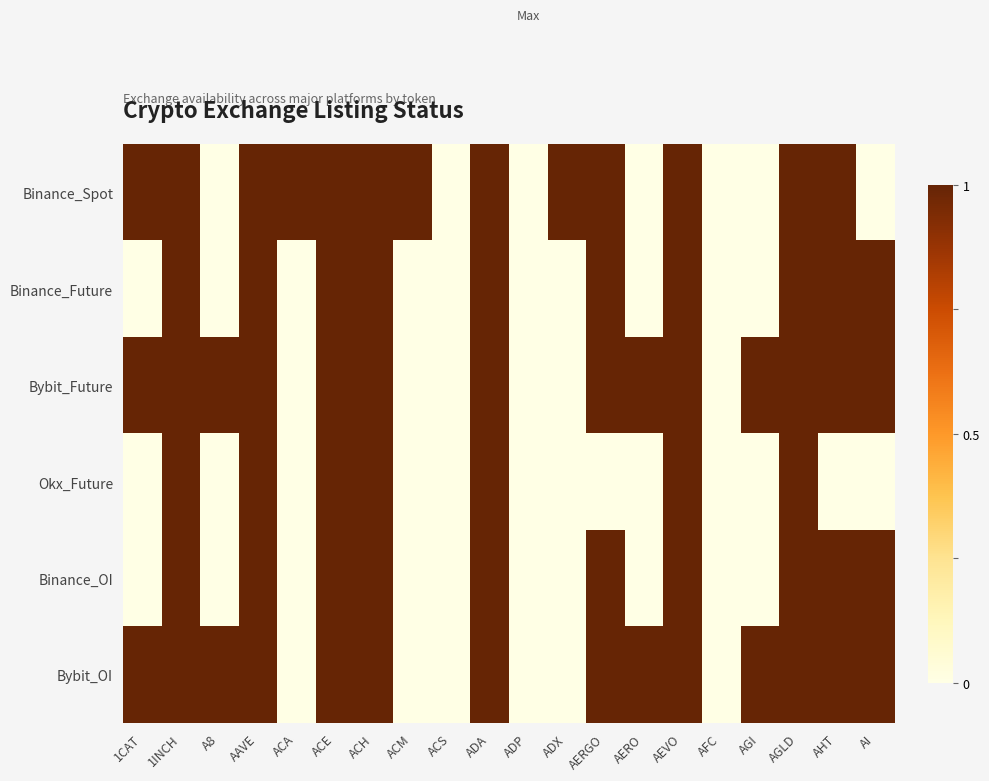

Which series has the largest range (max minus min)?

Binance_Spot